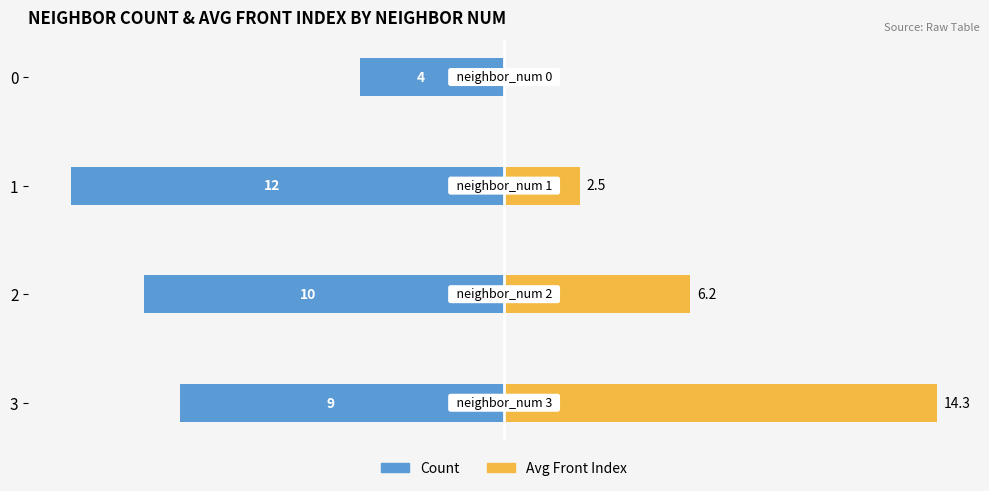

At which category is the sum across all series the highest?

3